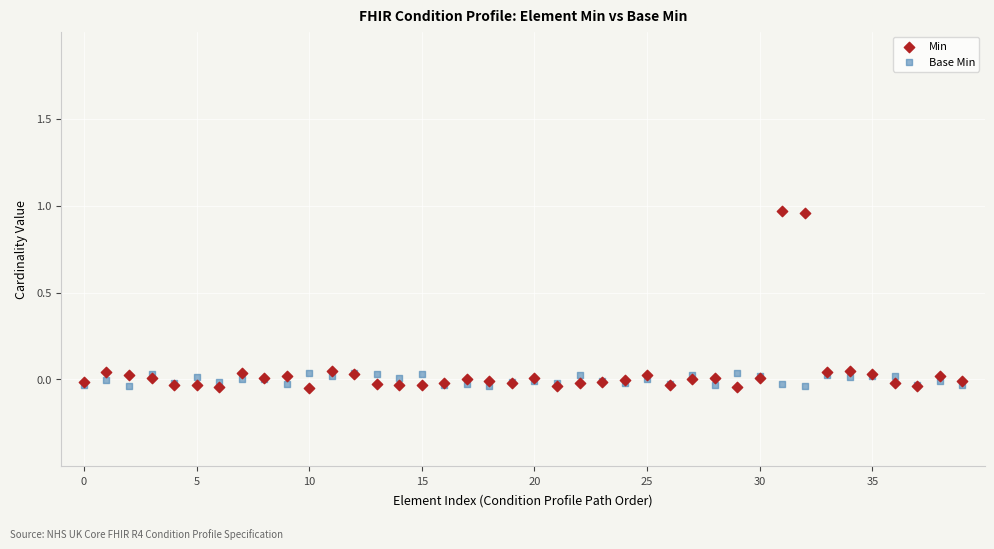

Which series has the largest Y range (max minus min)?

Min